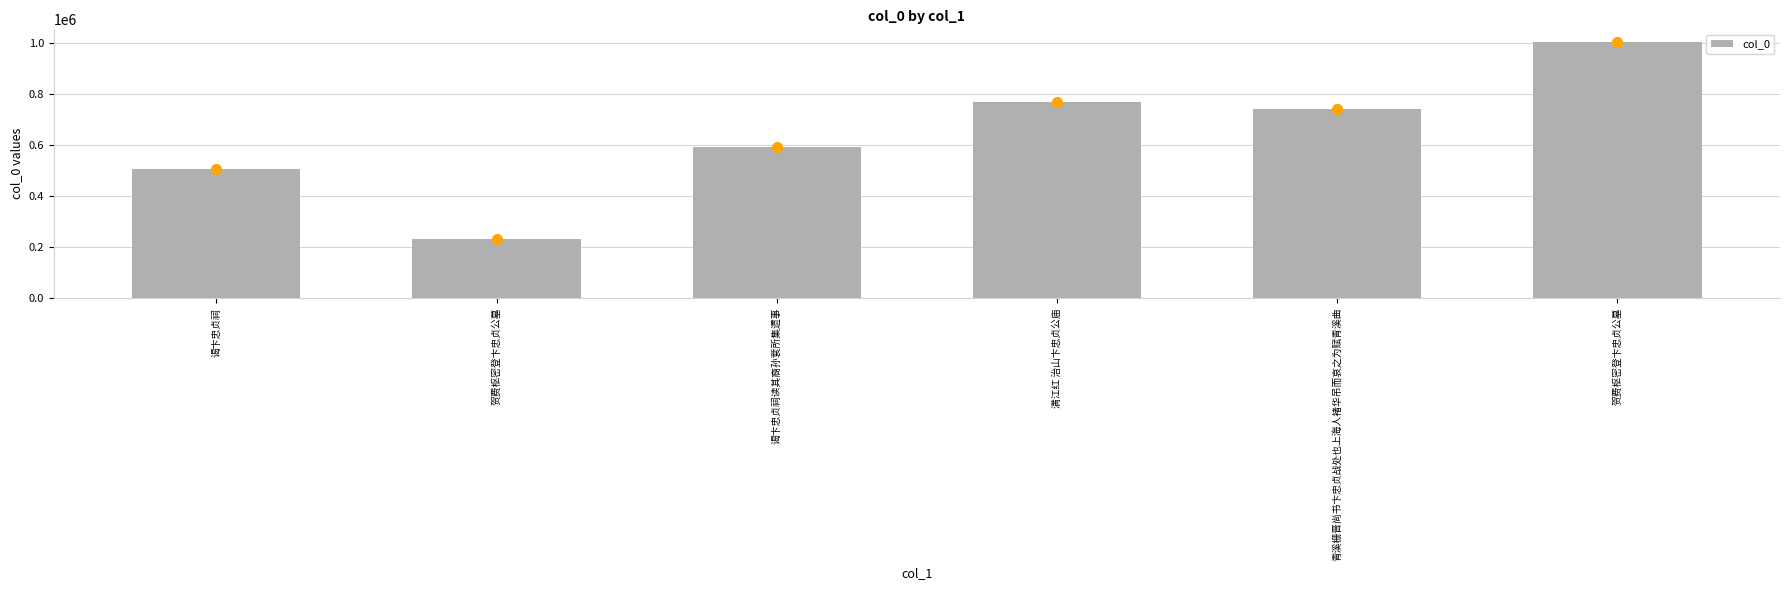

Where is the data nearest to the value 619425?

谒卞忠贞祠读其裔孙蓘所集遗事